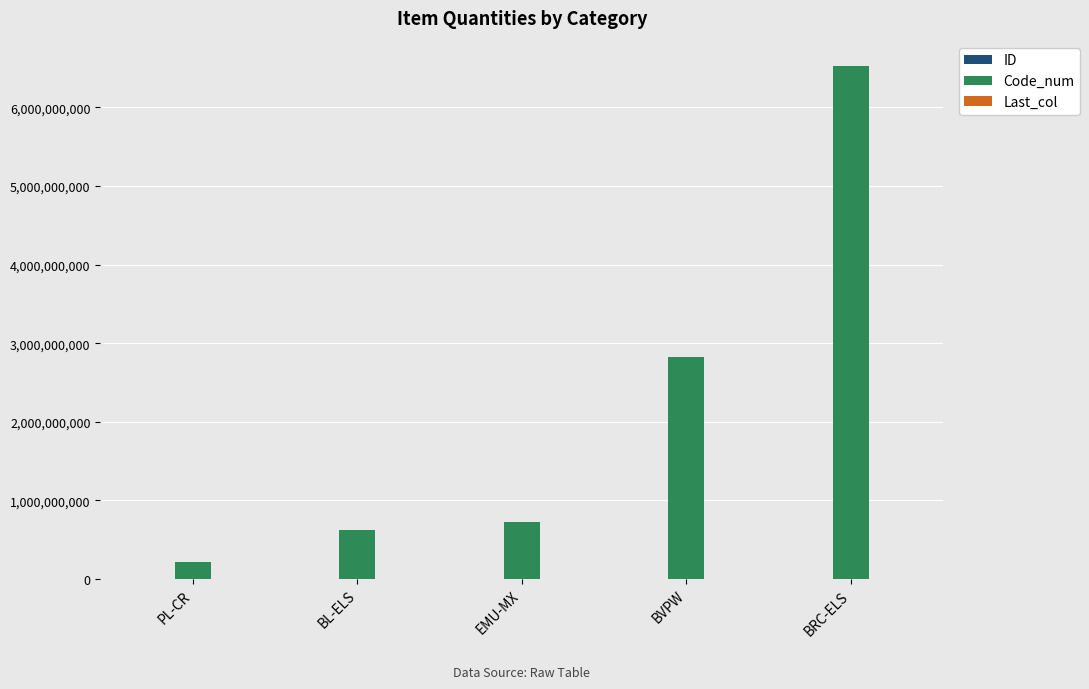

Which series changed the most between BL-ELS and BVPW?

Code_num